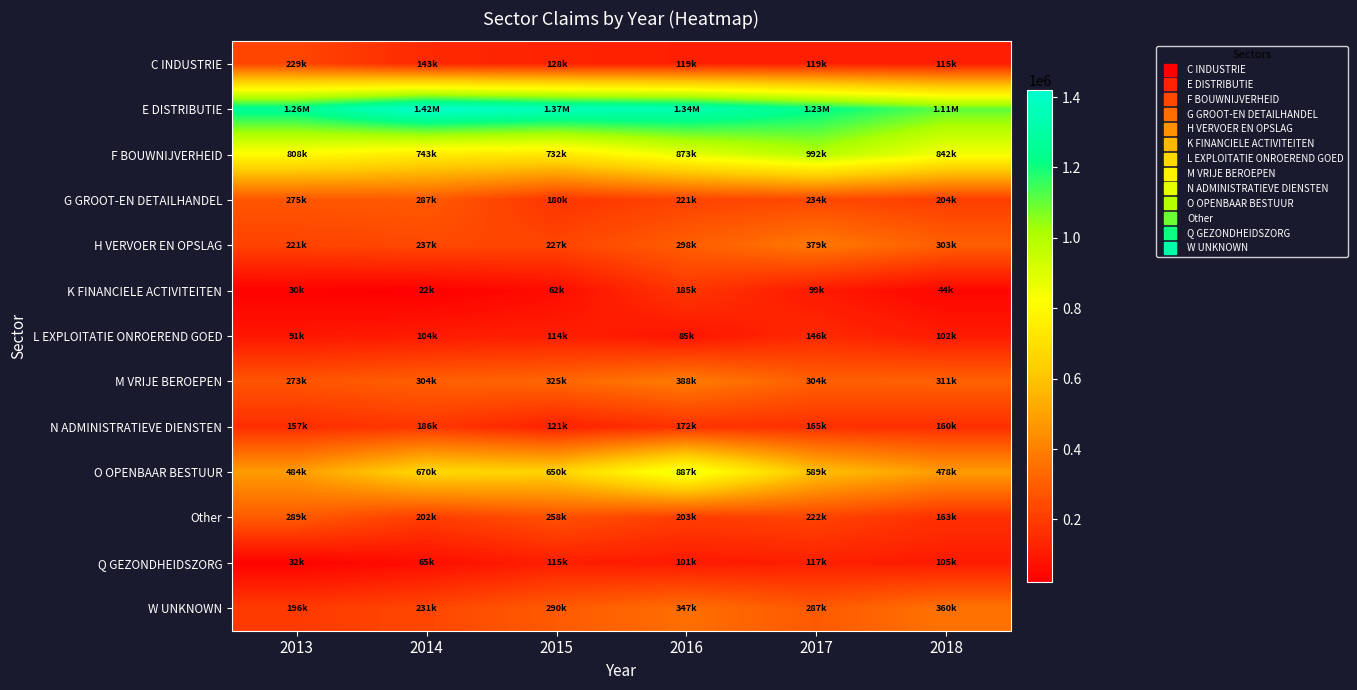

At 2016, list the series in order from largest to smallest.

E DISTRIBUTIE, O OPENBAAR BESTUUR, F BOUWNIJVERHEID, M VRIJE BEROEPEN, W UNKNOWN, H VERVOER EN OPSLAG, G GROOT-EN DETAILHANDEL, Other, K FINANCIELE ACTIVITEITEN, N ADMINISTRATIEVE DIENSTEN, C INDUSTRIE, Q GEZONDHEIDSZORG, L EXPLOITATIE ONROEREND GOED